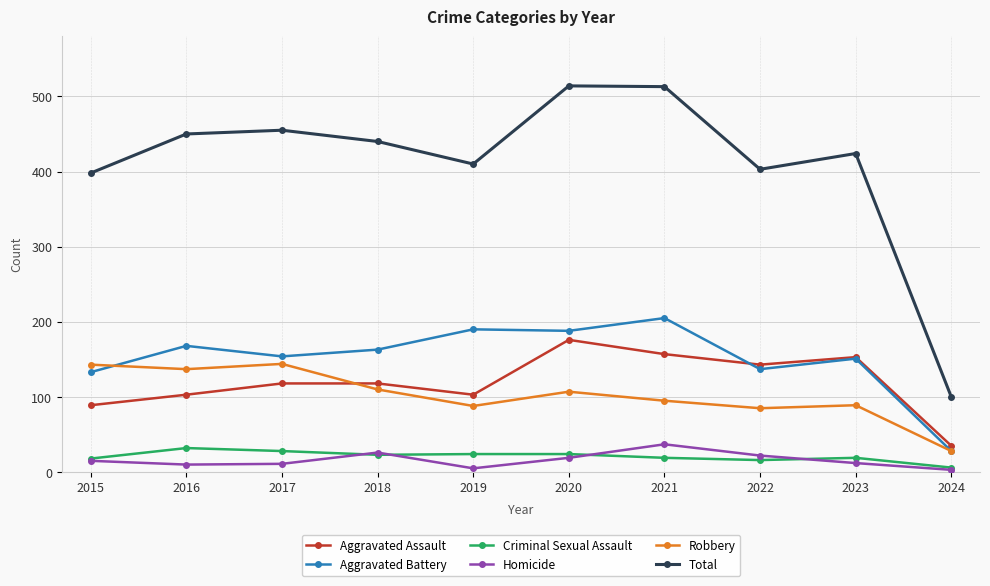

At which label does Total reach its minimum?

2024